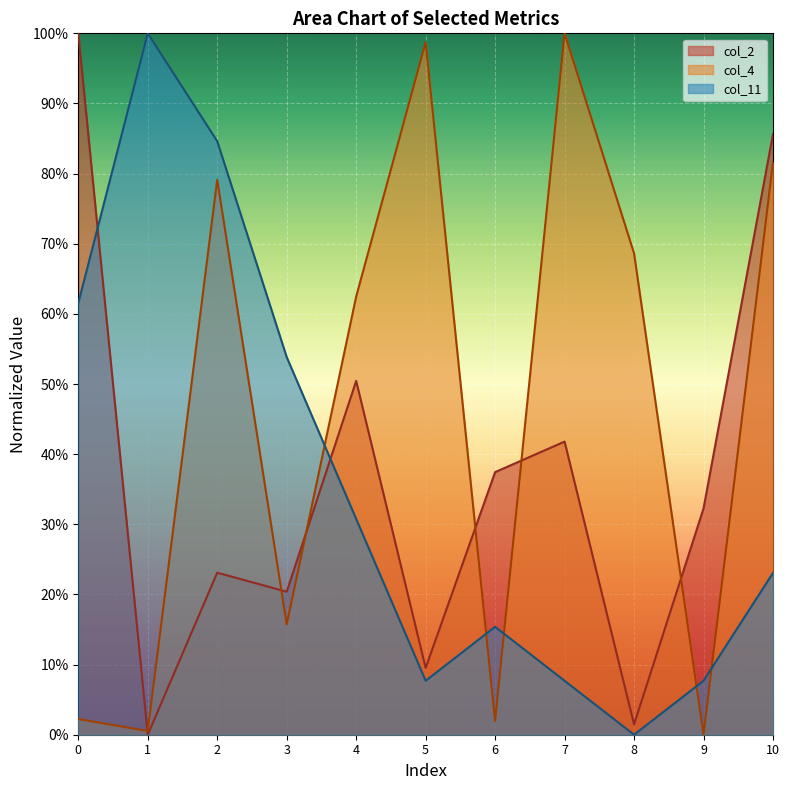

How many lines are shown in the chart?

3